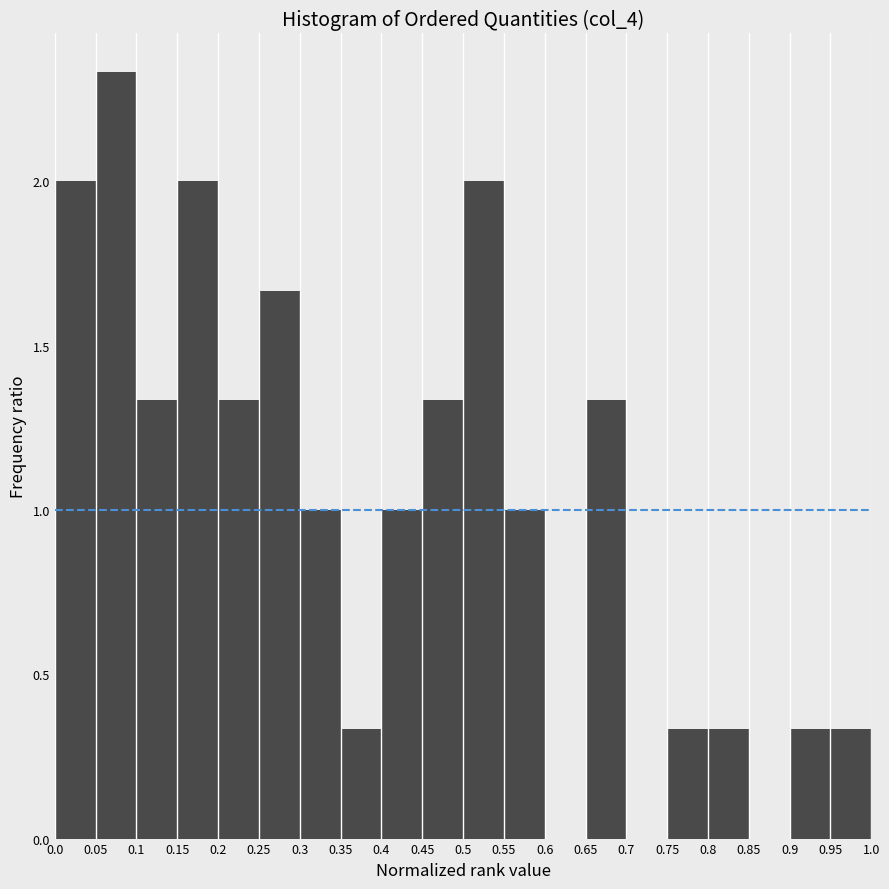

Over which range of the x-axis is the bar tallest?

0.05 to 0.1